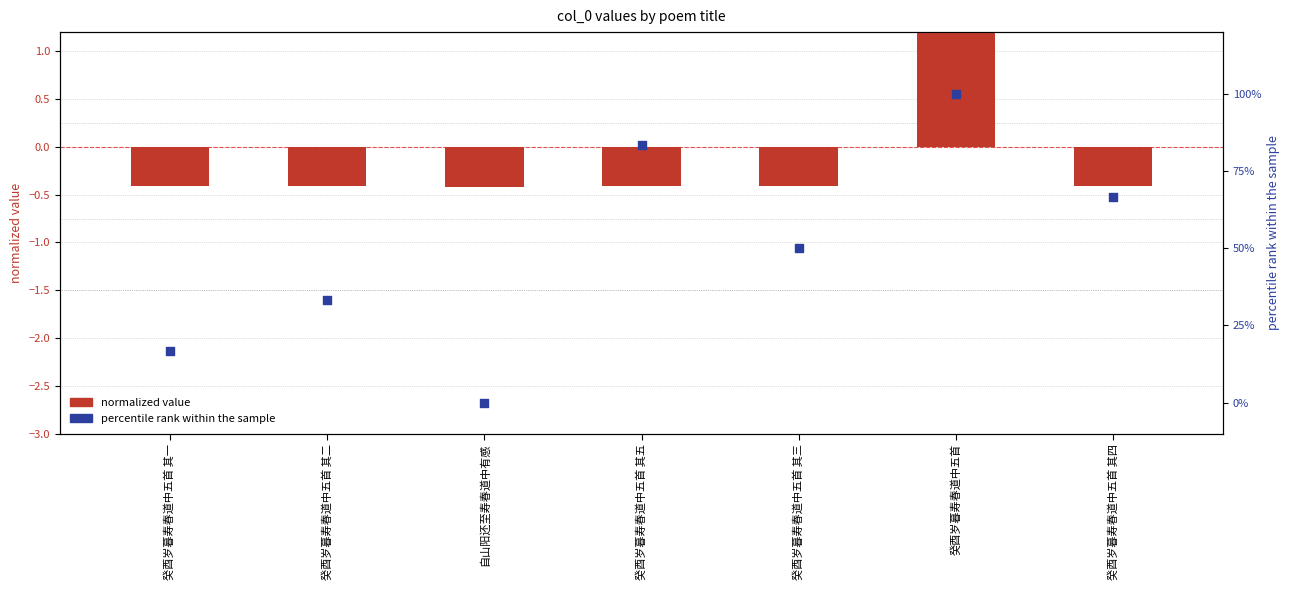

Is the value of percentile rank within the sample at 癸酉岁暮寿春道中五首 其五 greater than the value of normalized value at 癸酉岁暮寿春道中五首 其一?

Yes